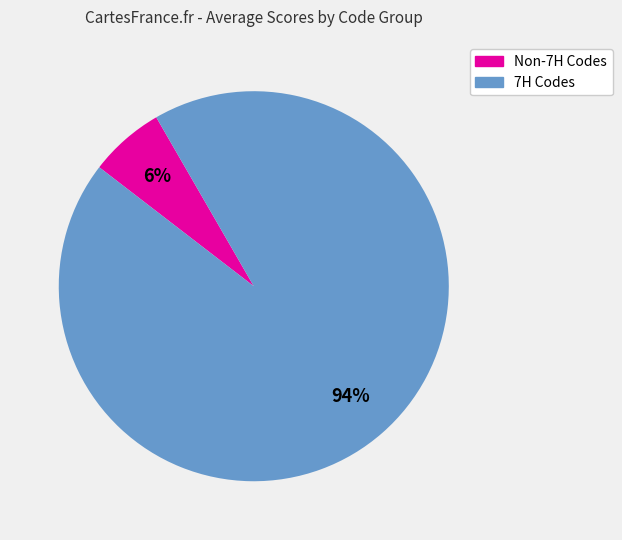

To the nearest percent, what is the difference between the largest and smallest slice percentages?

88%